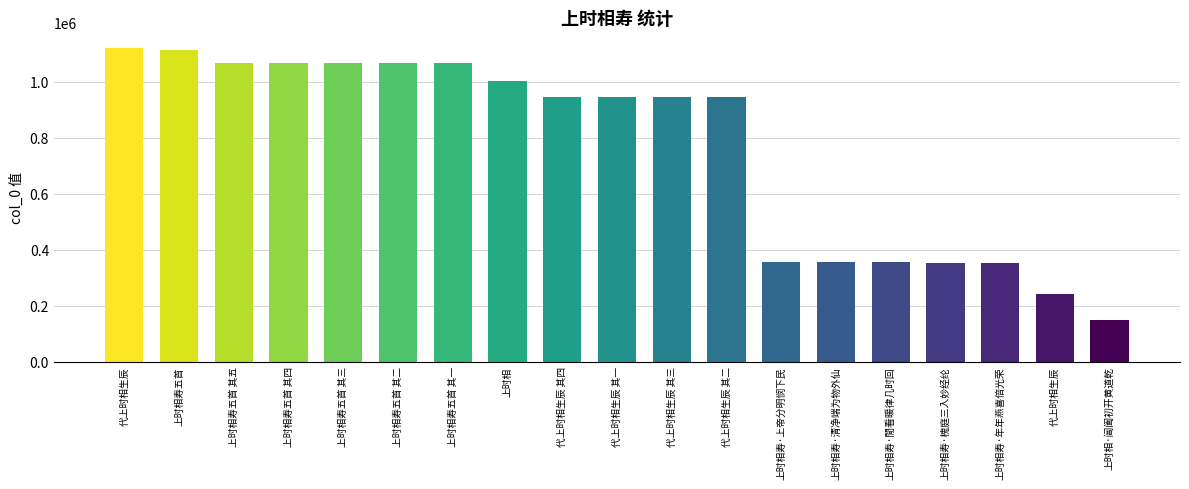

How many categories are shown in the chart?

19